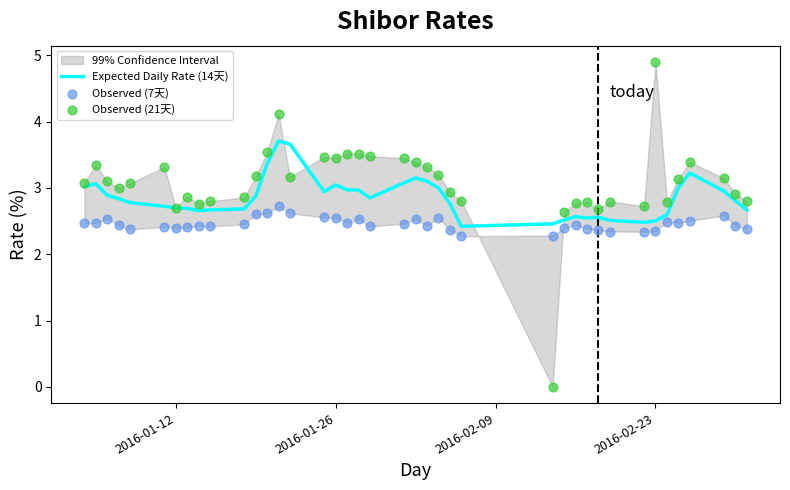

Which series has the largest total across all categories?

Observed (21天)